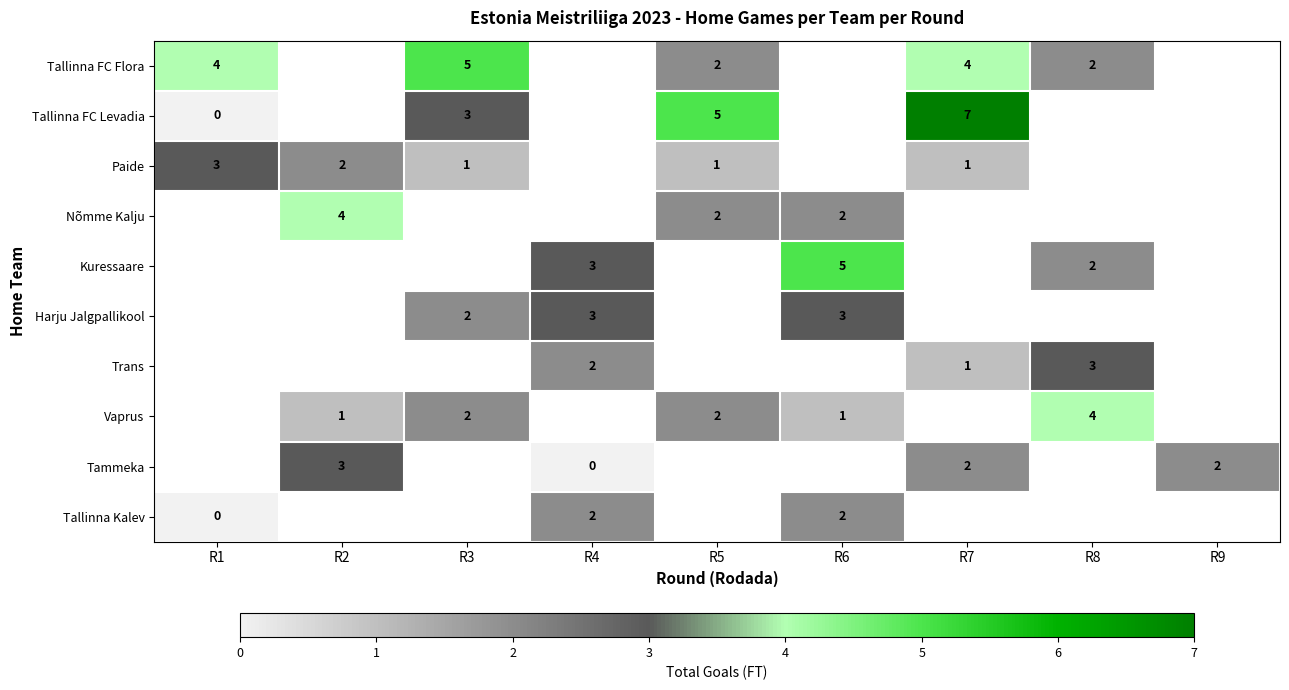

The value of Tallinna Kalev at R4 is 3. True or false?

False